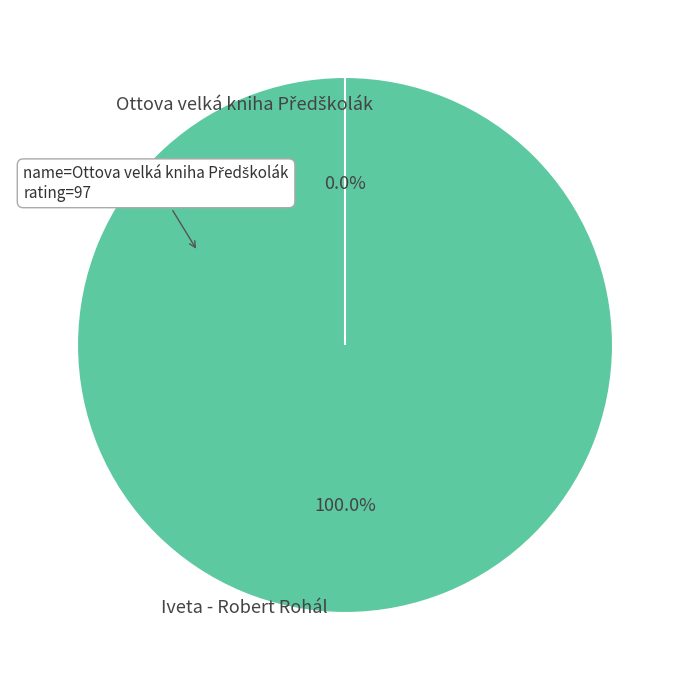

Is there a majority slice in this chart?

Yes